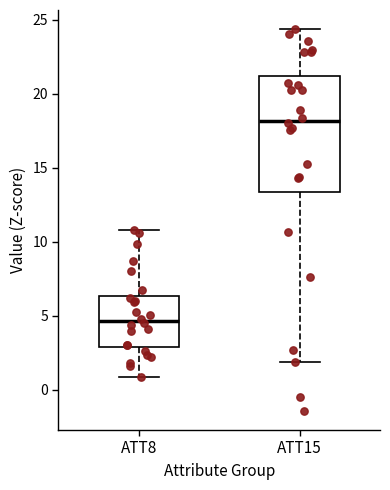

Which box's median line is the highest?

ATT15